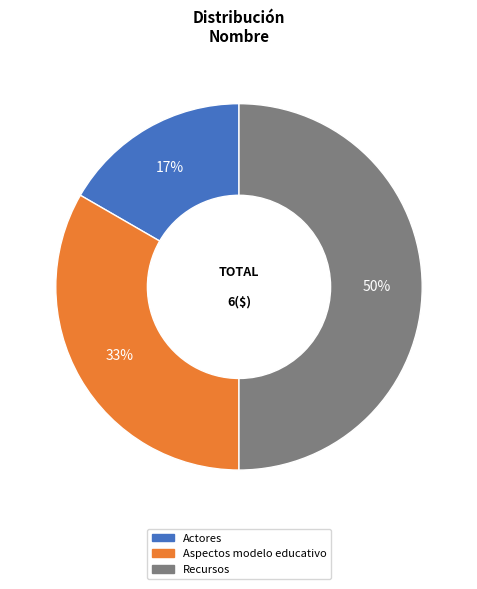

What is the largest slice in the pie chart?

Recursos